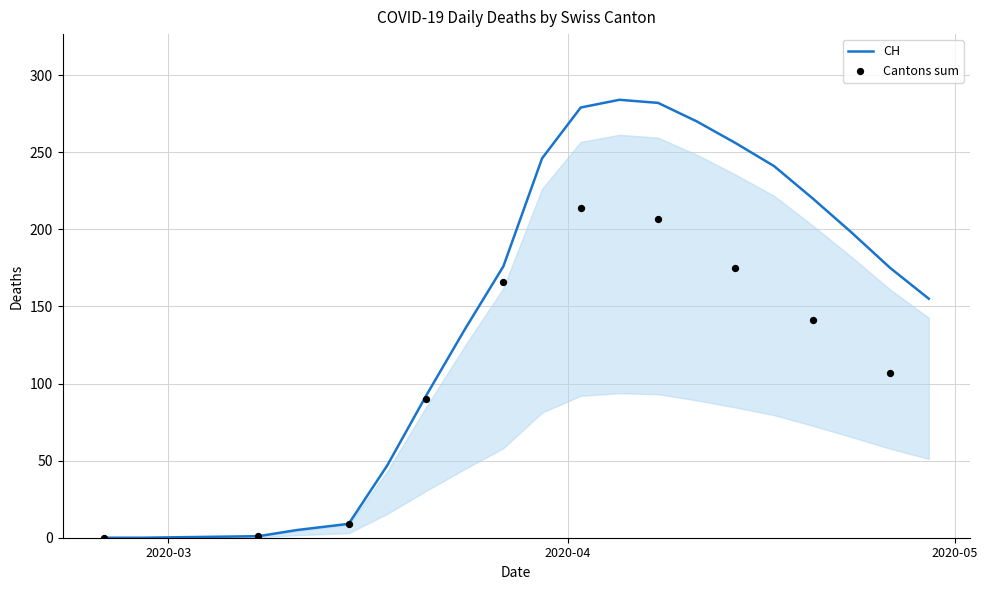

Which series has the largest total across all categories?

CH